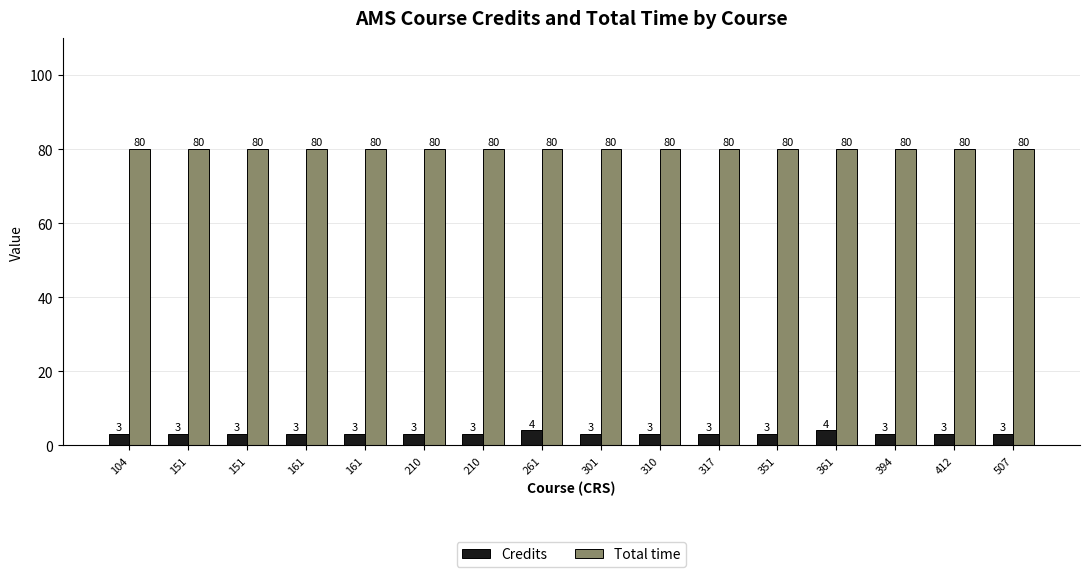

What are all the series names shown in the legend?

Credits, Total time